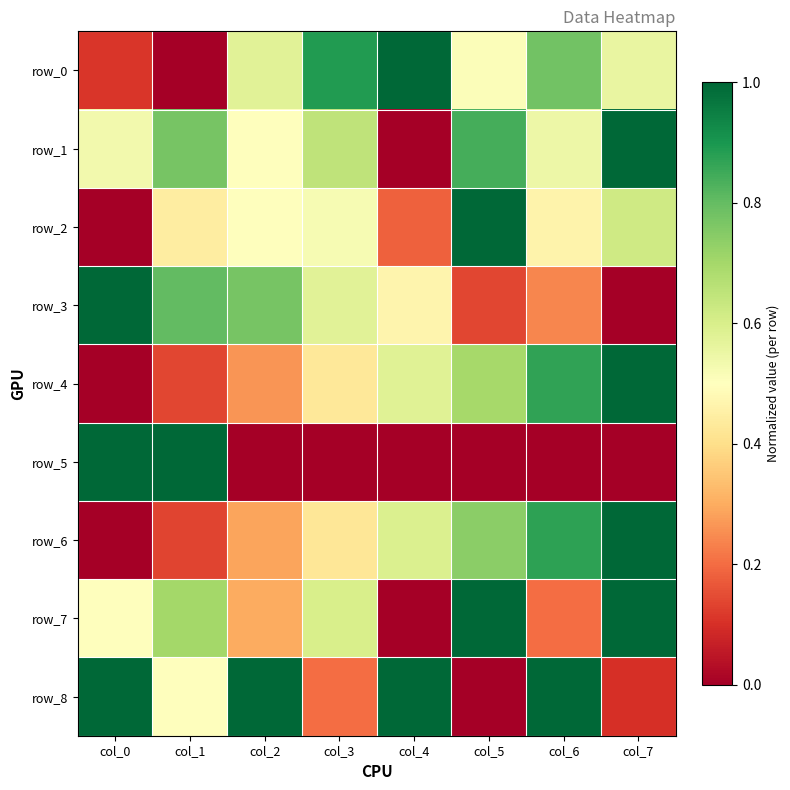

Is it true that row_4 equals 0.7 at col_5?

True